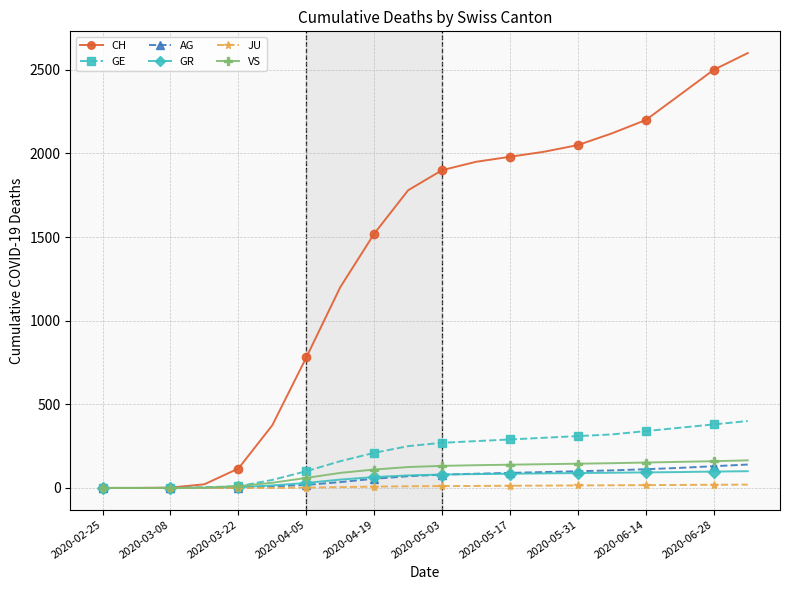

Which series has the largest total across all categories?

CH